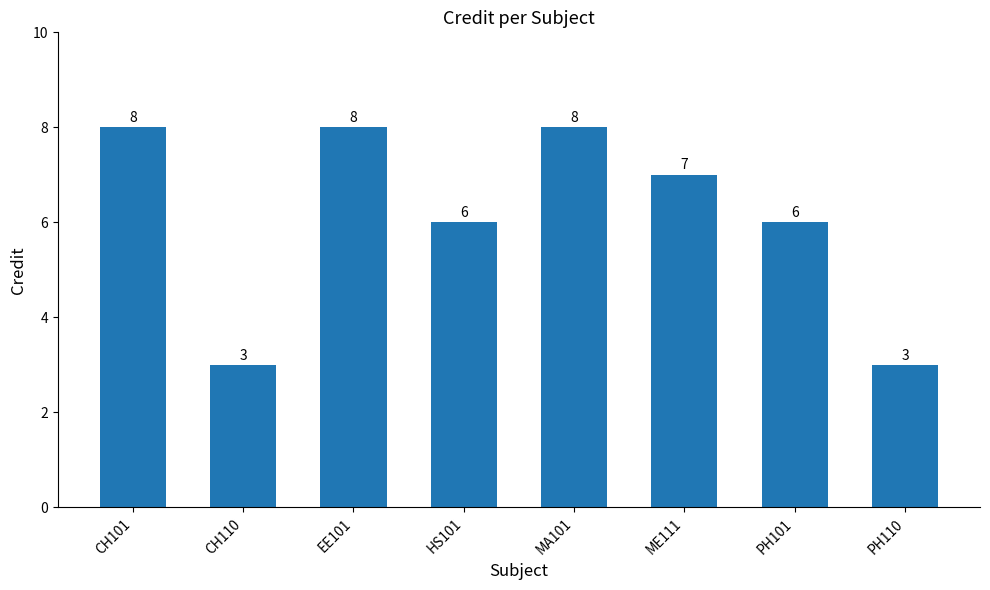

True or false: the data shows 10 at PH101.

False